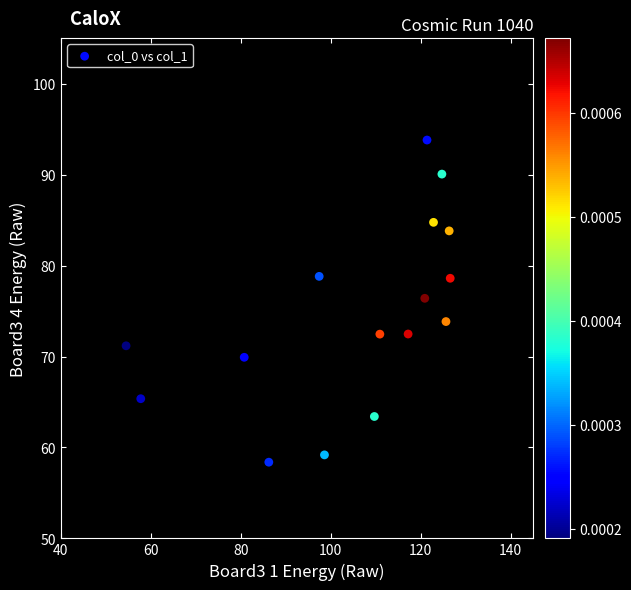

What is the range of X values (max minus min)?

72.0